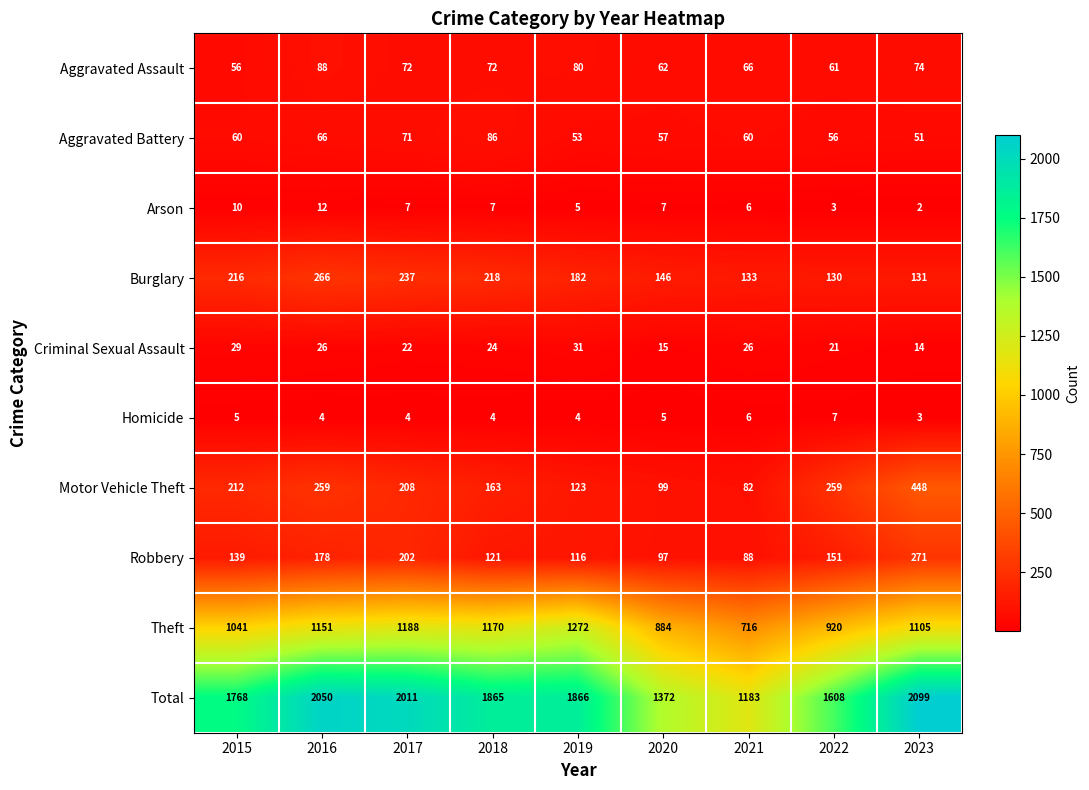

What is the highest value of the Total series?

2099